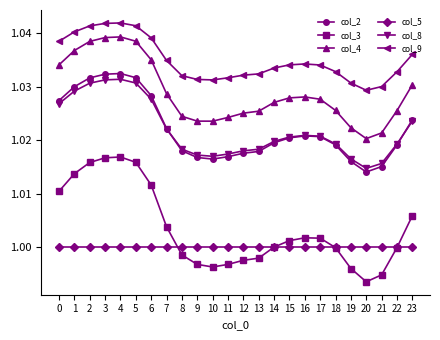

Does the chart have visible grid lines?

No